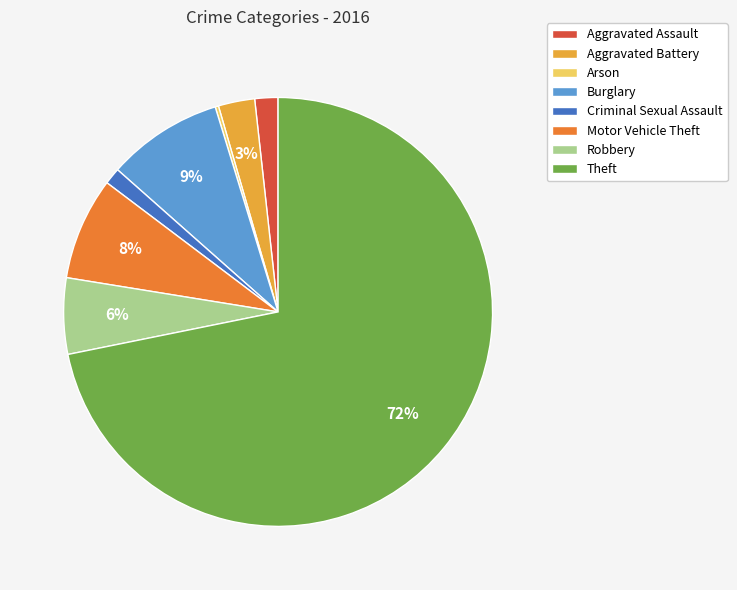

What is the largest slice in the pie chart?

Theft